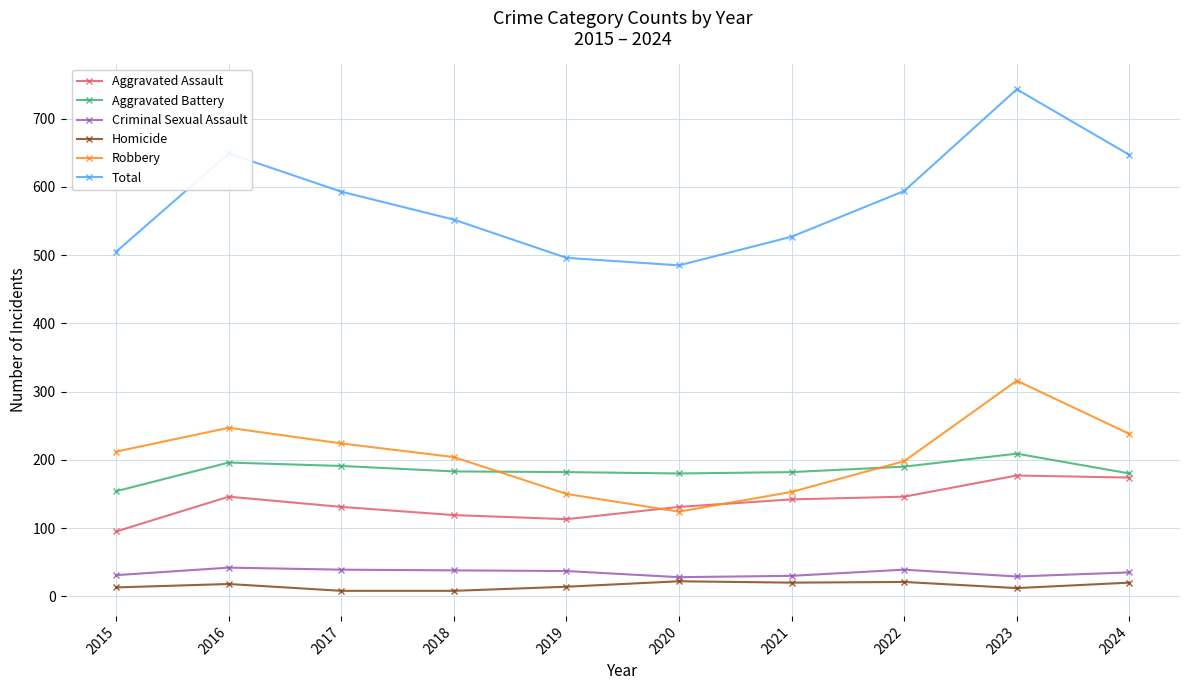

The Total series shows 862 at 2016. True or false?

False